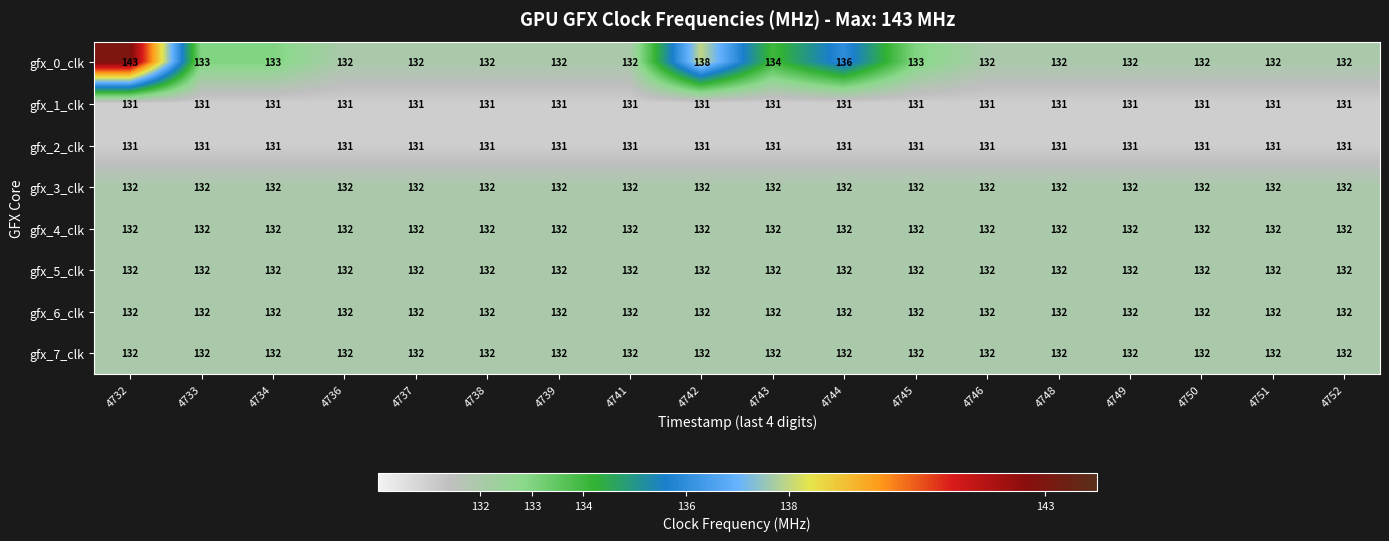

What is the sum of all gfx_6_clk values?

2376